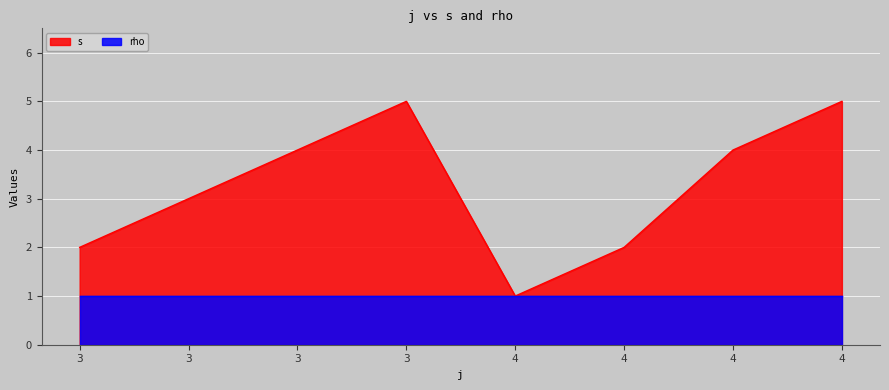

Which has a higher value, 4 or 3?

4